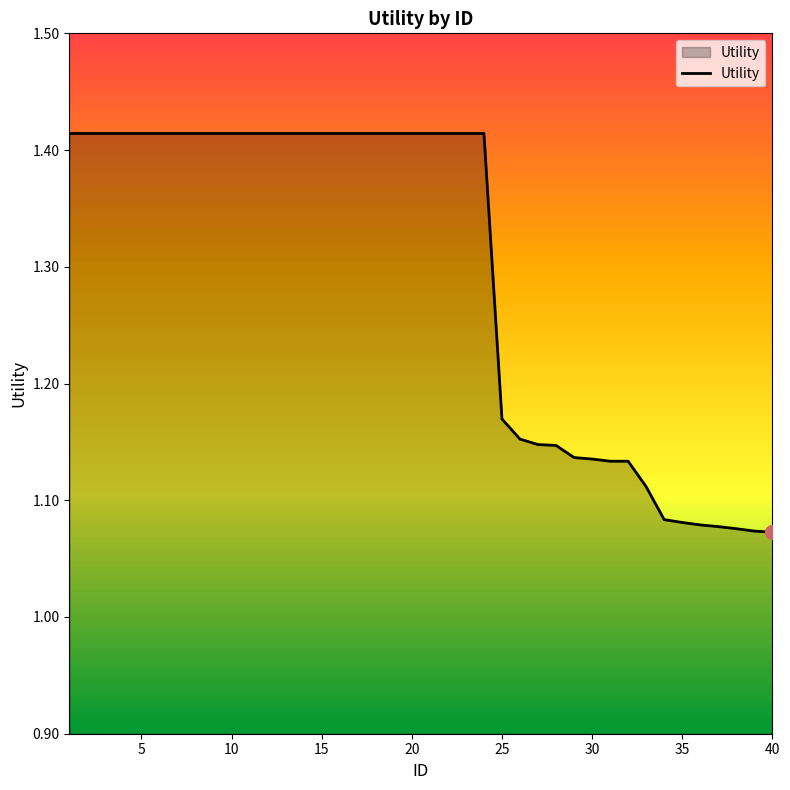

Is this an area chart (filled region under the line)?

Yes